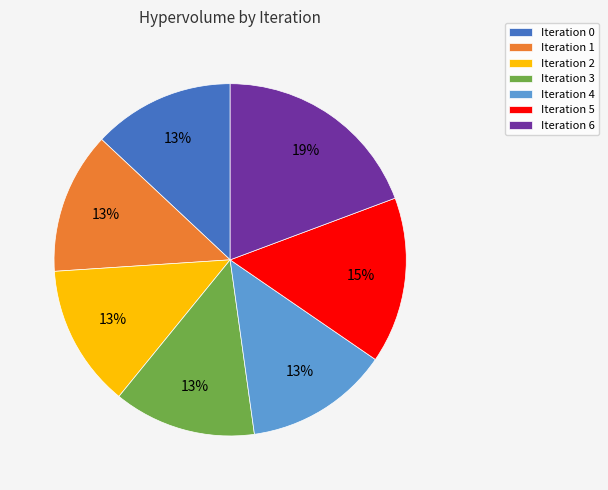

To the nearest percent, what is the difference between the largest and smallest slice percentages?

6%